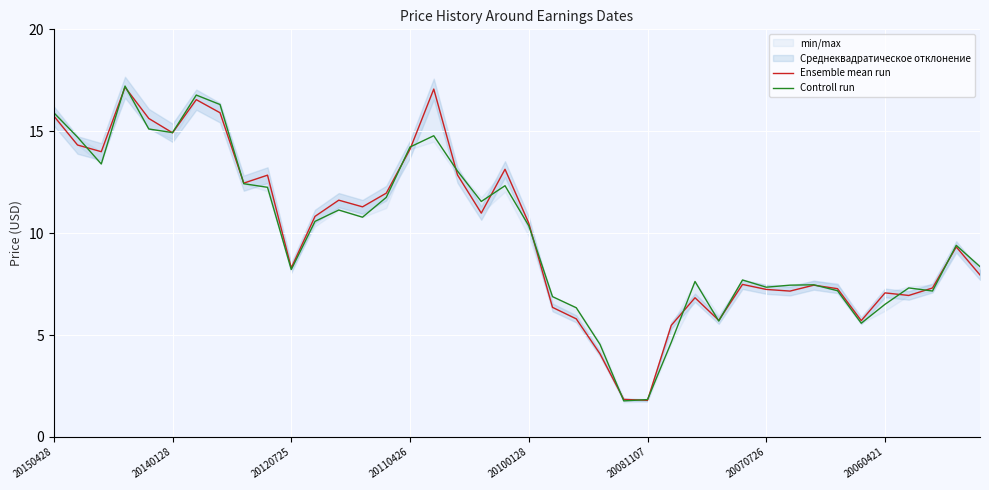

What is the approximate value of Controll run at 27?

7.6